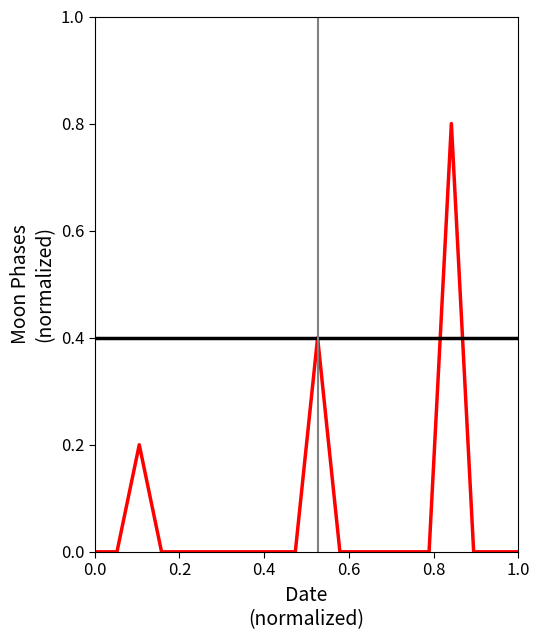

Reading left to right, list all the values displayed in this chart.

0.0	0.0	0.2	0.0	0.0	0.0	0.0	0.0	0.0	0.0	0.4	0.0	0.0	0.0	0.0	0.0	0.8	0.0	0.0	0.0